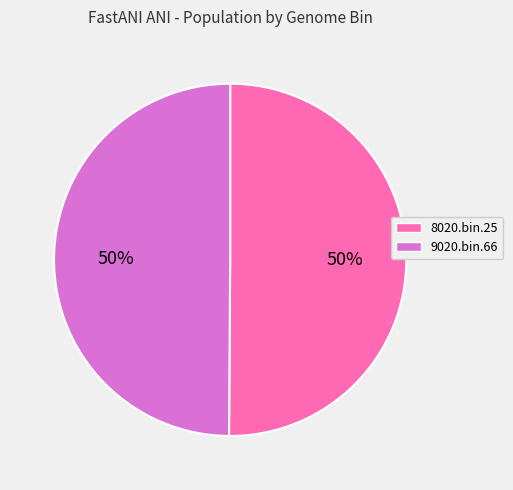

To the nearest percent, what is the average slice percentage?

50%